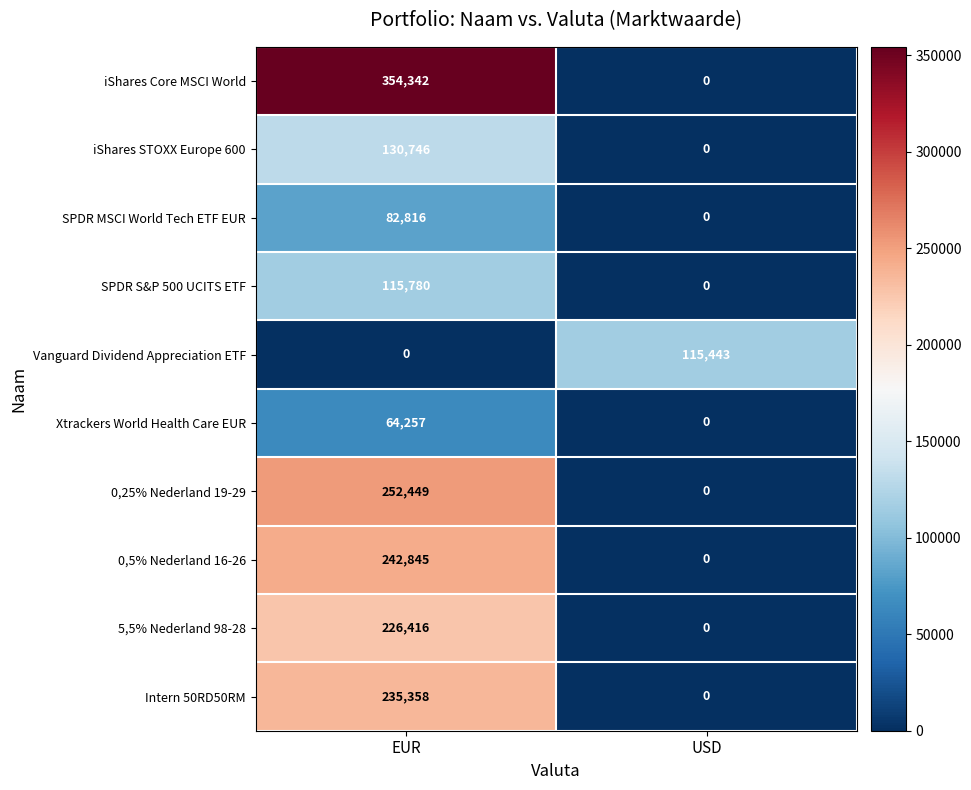

What is the greatest value displayed?

354342